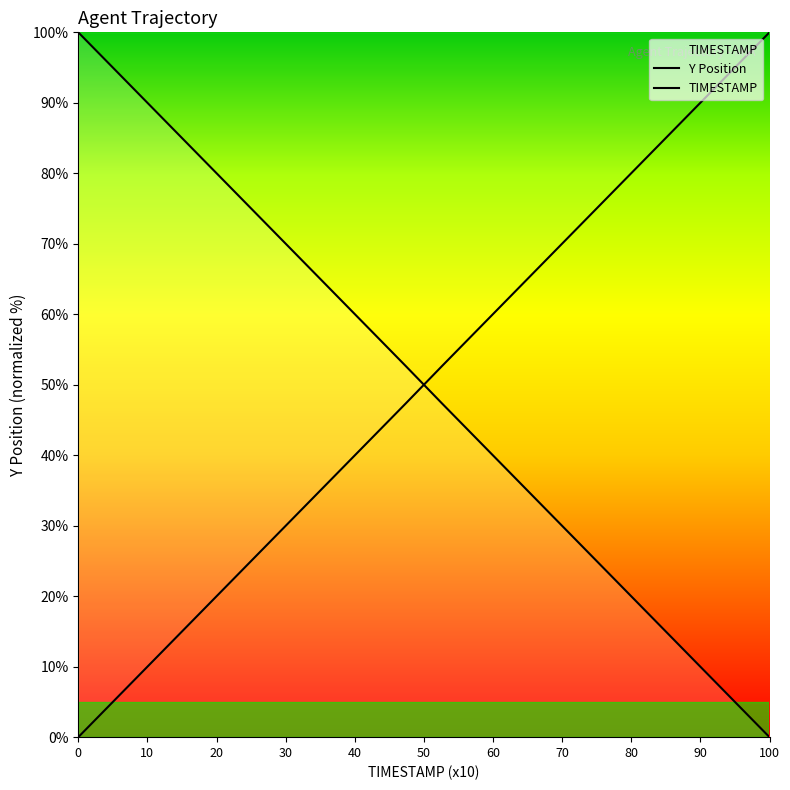

What is the difference between the maximum and minimum values in the Y series?

100.0